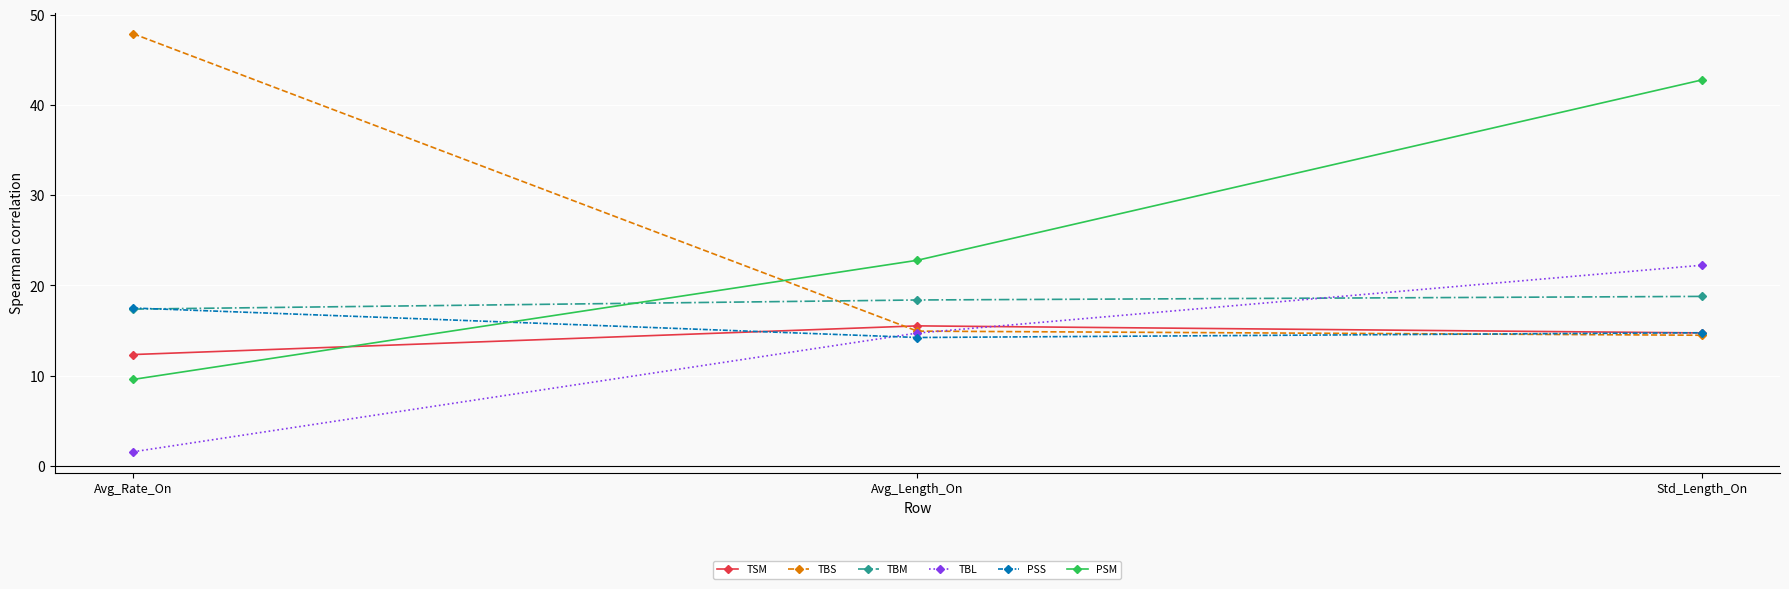

How many lines are shown in the chart?

6